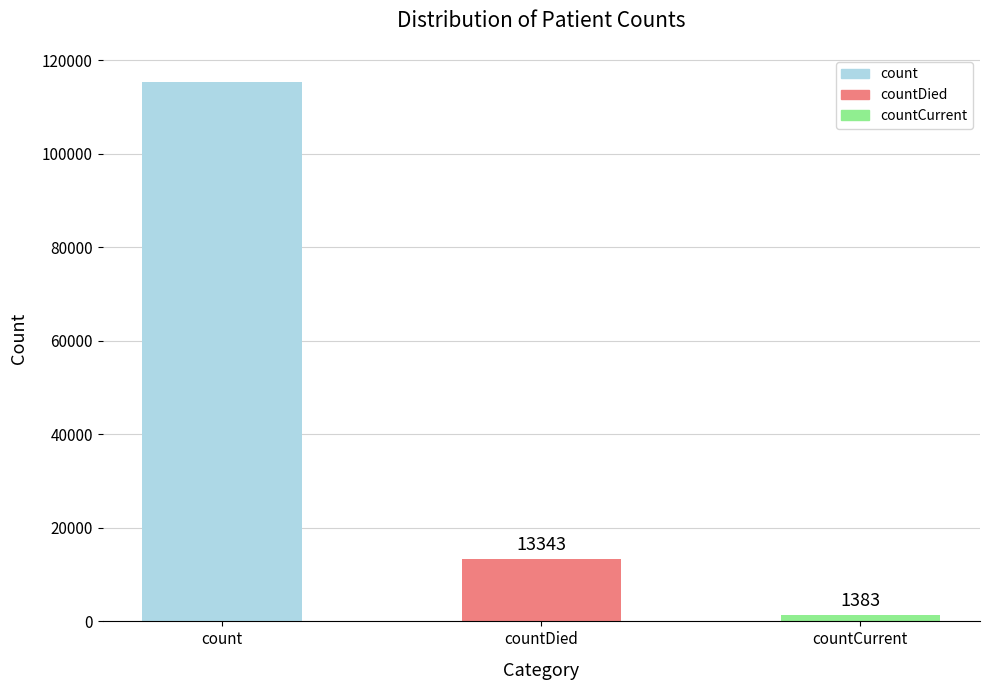

What is the minimum value shown in the chart?

1383